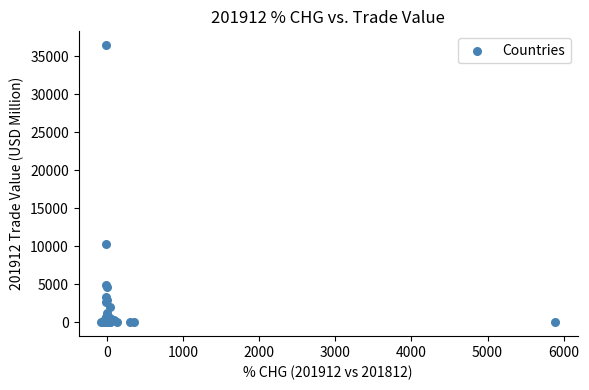

What Y value in the scatter plot is closest to 18216?

10356.8